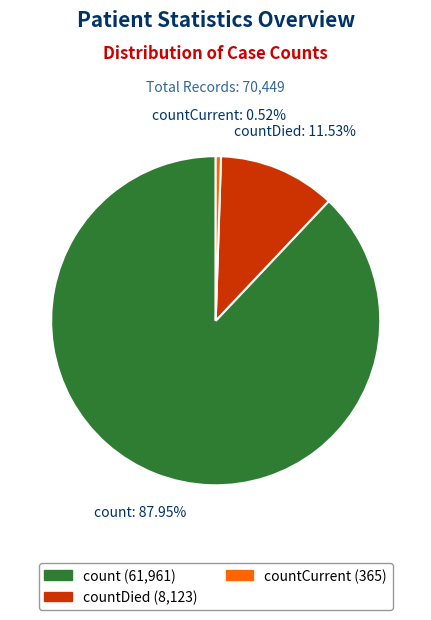

Is there a majority slice in this chart?

Yes